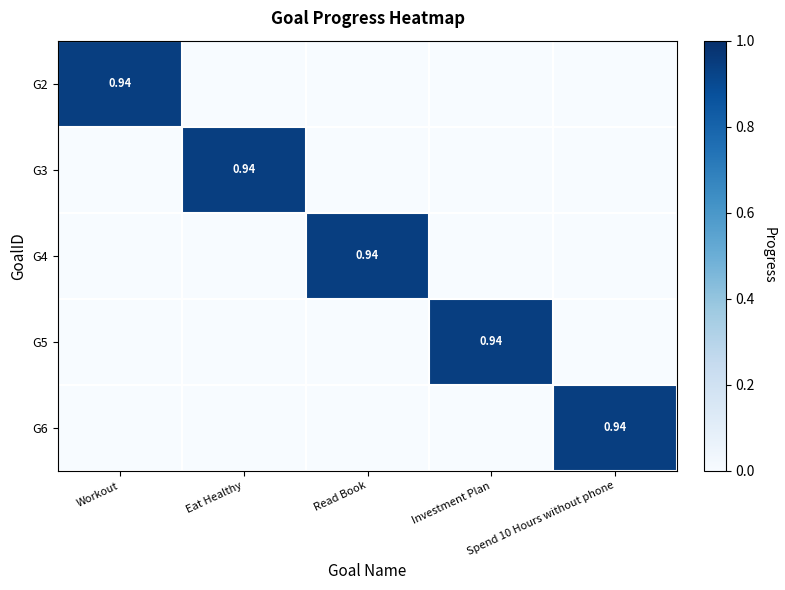

How many distinct data groups are displayed?

5